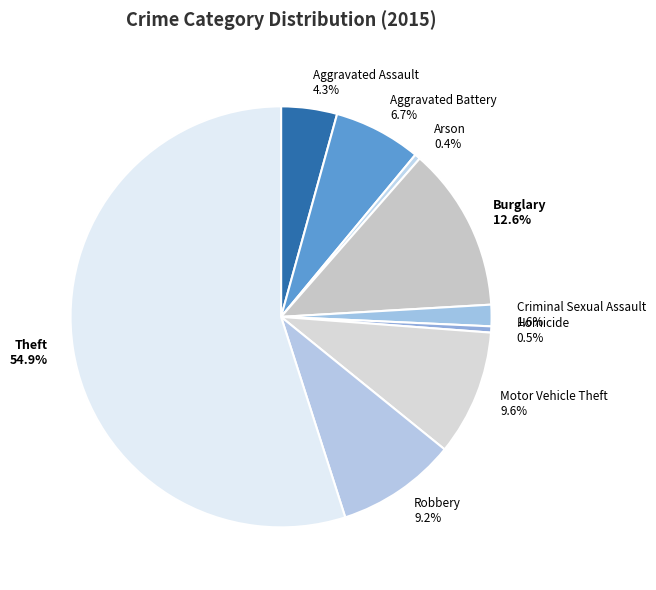

What is the ratio of the value at Burglary to the value at Robbery?

1.4